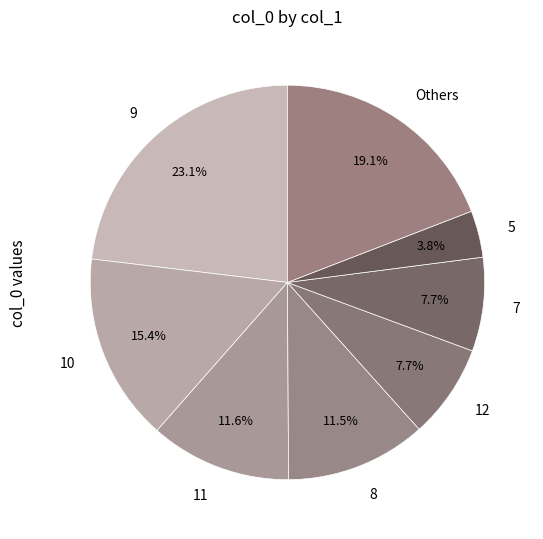

How many slices are in this pie chart?

8